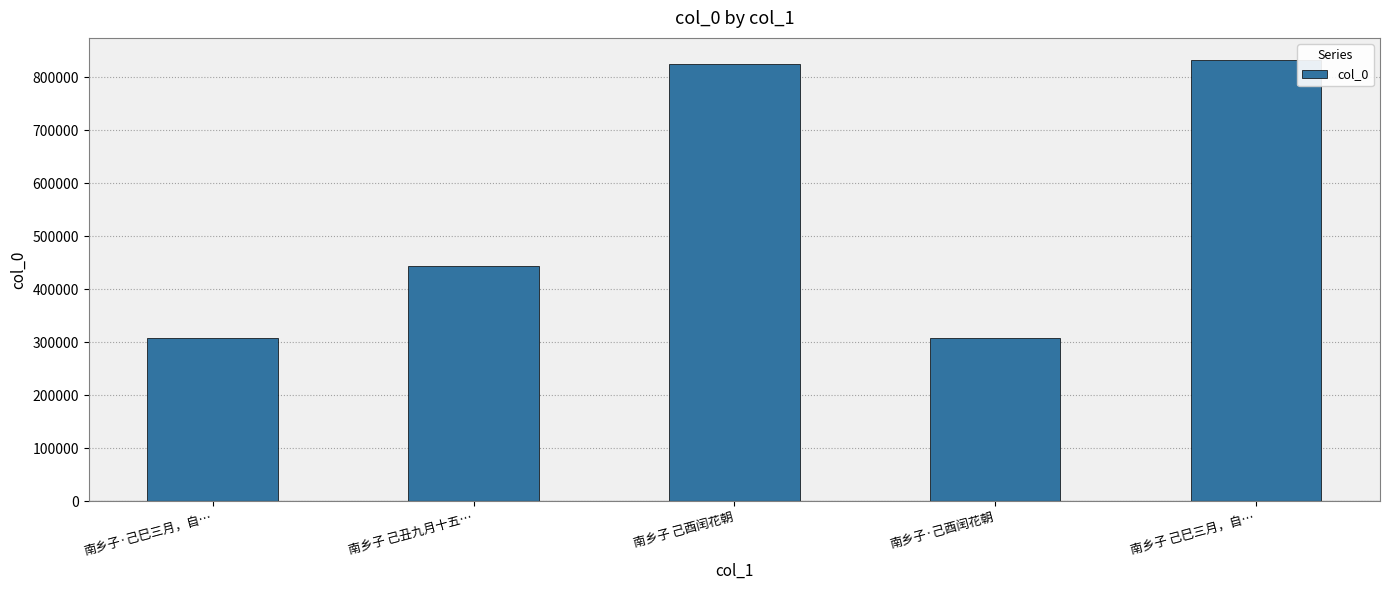

True or false: the data shows 488770 at 南乡子 己酉闰花朝.

False